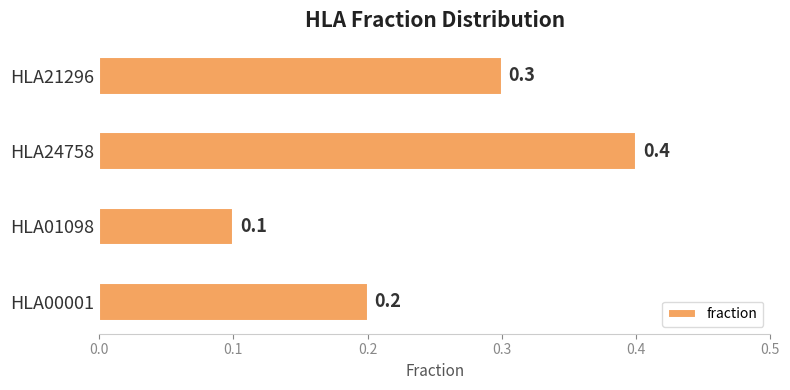

What is the difference between the maximum and minimum values?

0.3